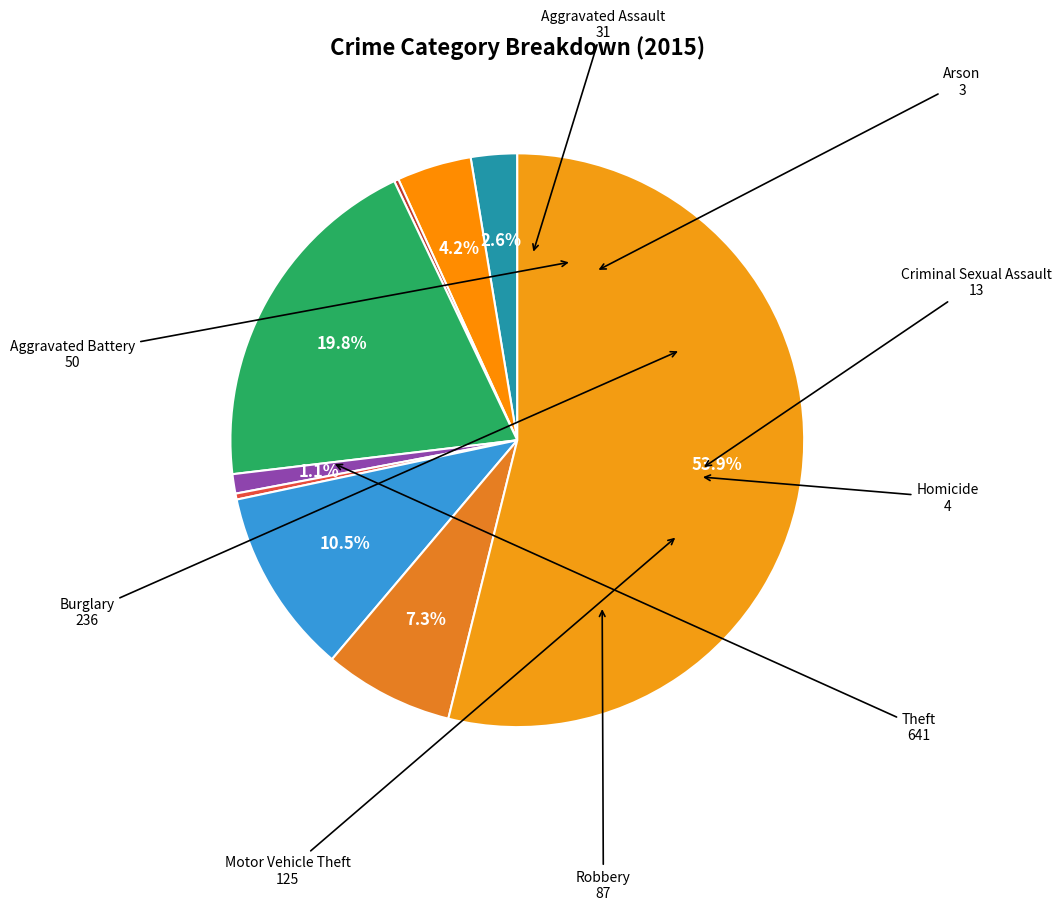

How many segments does this pie chart have?

9